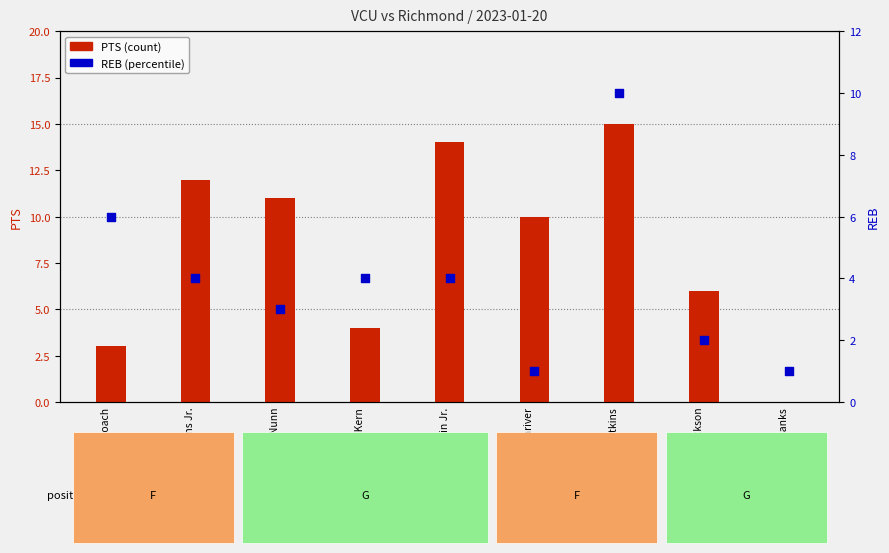

At how many categories does at least one series exceed 5?

7